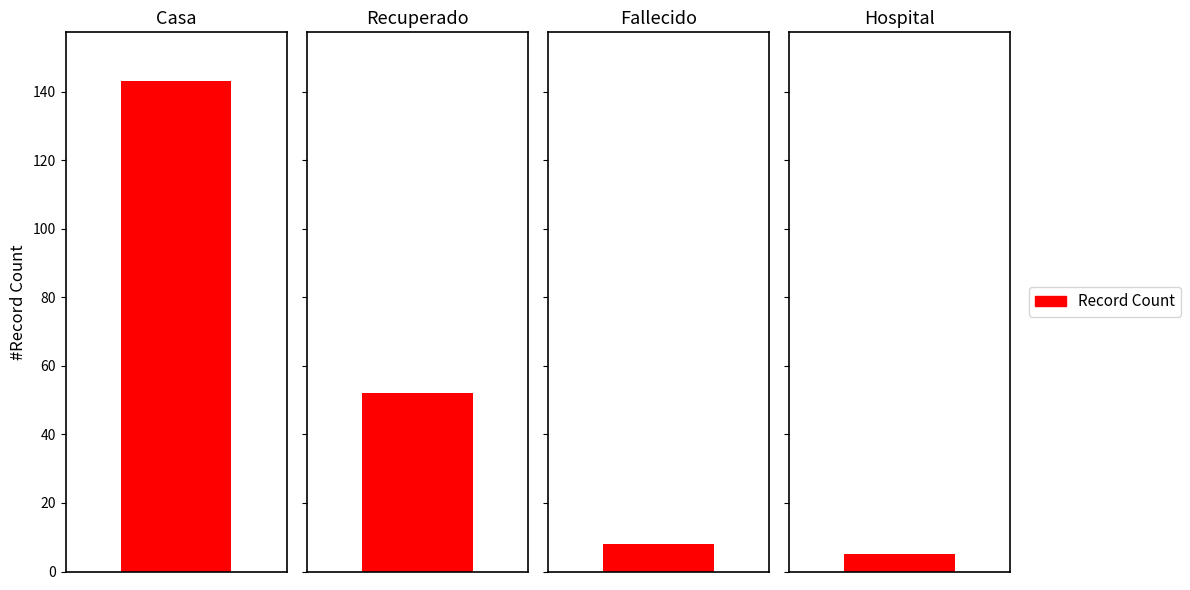

The value at Casa is 46. True or false?

False